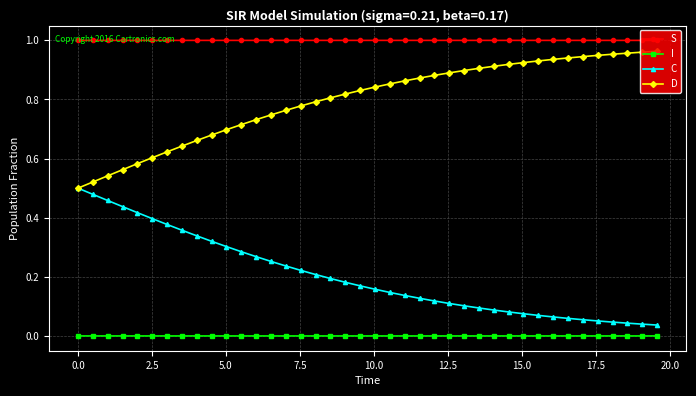

Does the chart have visible grid lines?

Yes